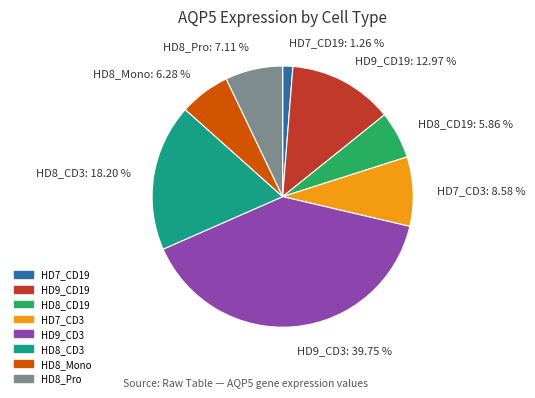

Between HD7_CD3: 8.58 % and HD8_Mono: 6.28 %, which is larger?

HD7_CD3: 8.58 %